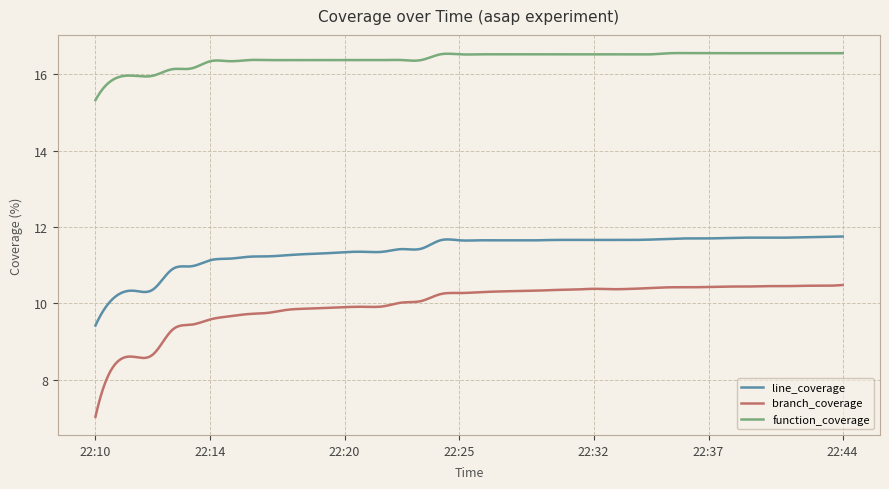

Which series has the widest spread of values?

branch_coverage